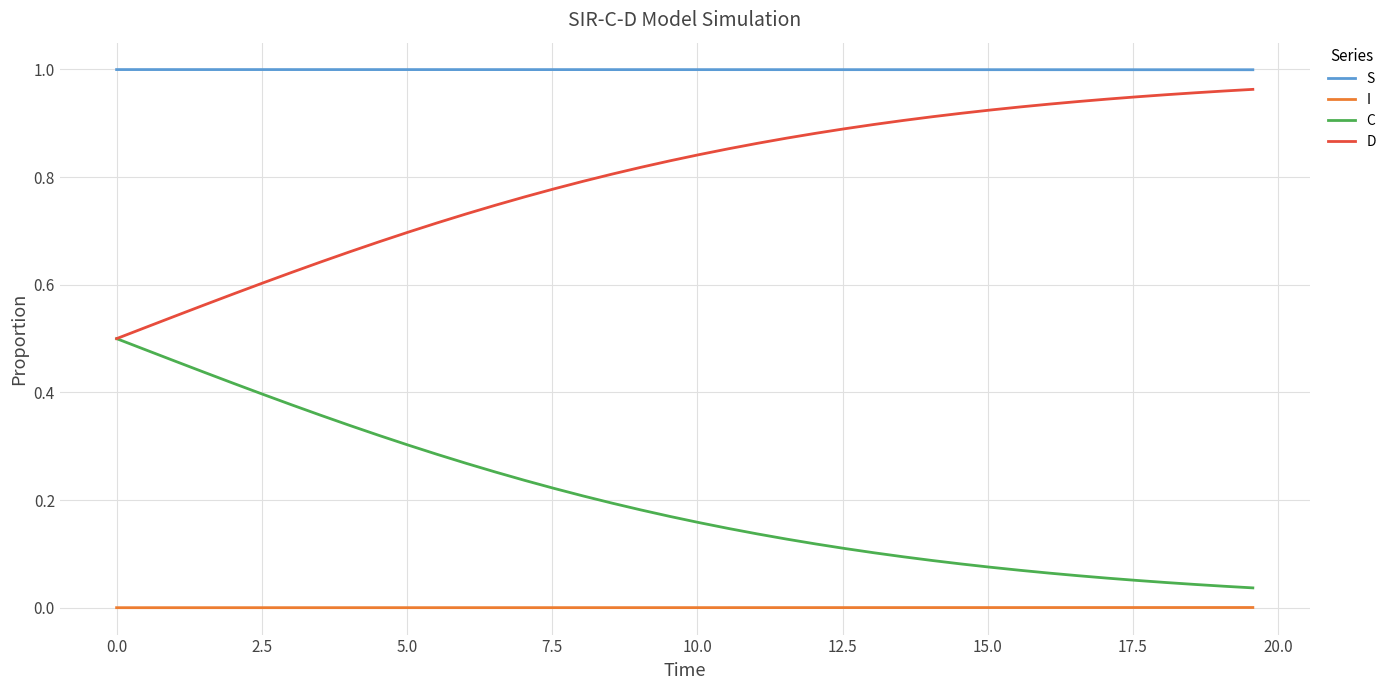

True or false: S and D intersect in this chart.

False